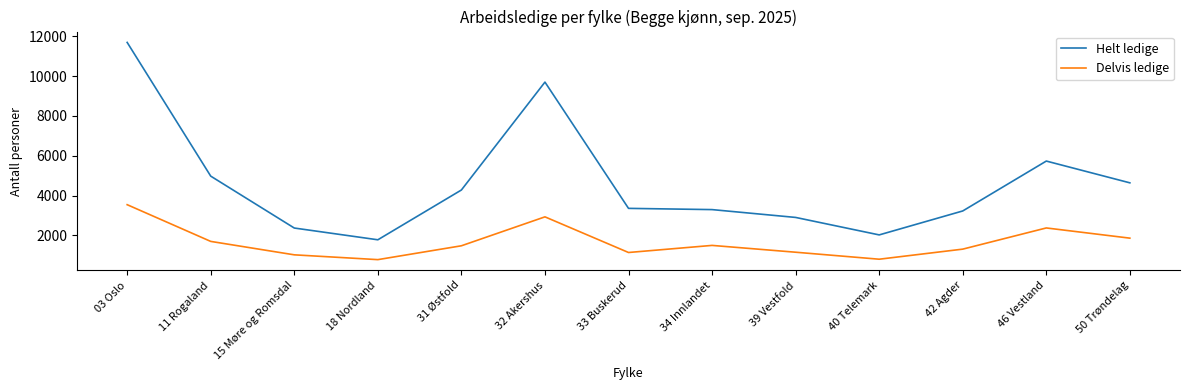

Rank the series by their average value, from highest to lowest.

Helt ledige, Delvis ledige